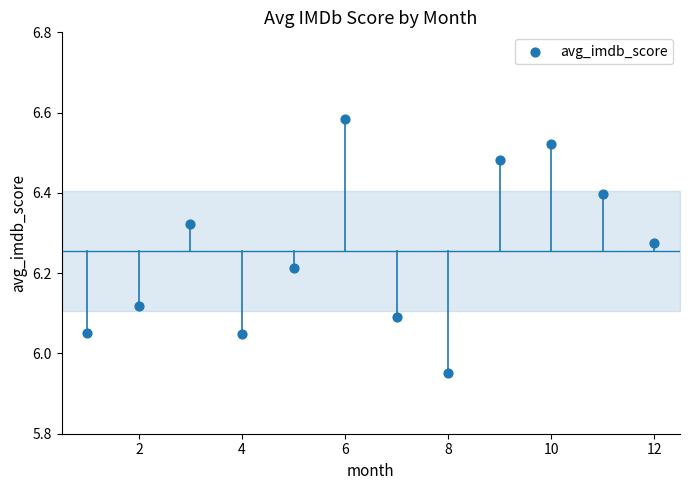

What is the range of Y values (max minus min)?

0.6